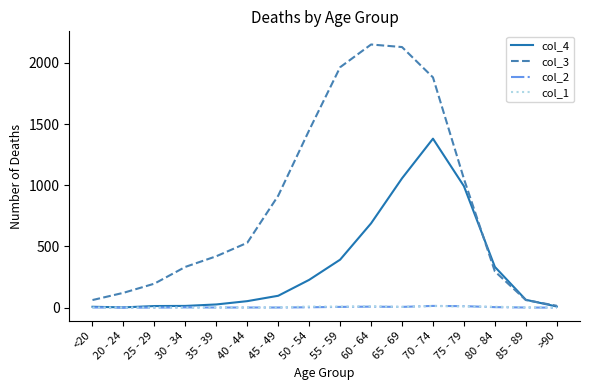

What are all the series names shown in the legend?

col_4, col_3, col_2, col_1